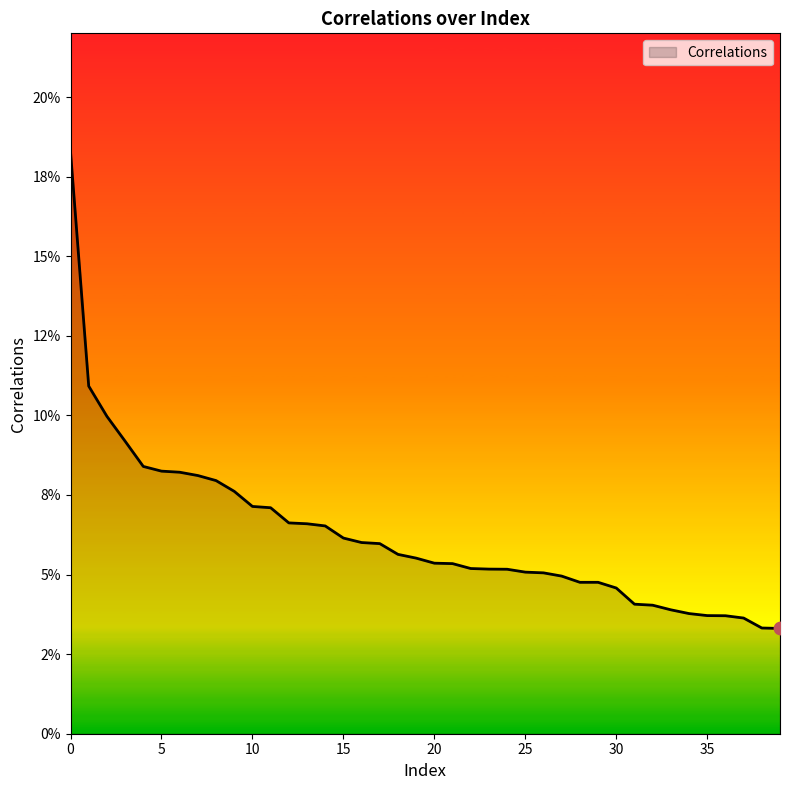

Does the chart have visible grid lines?

No